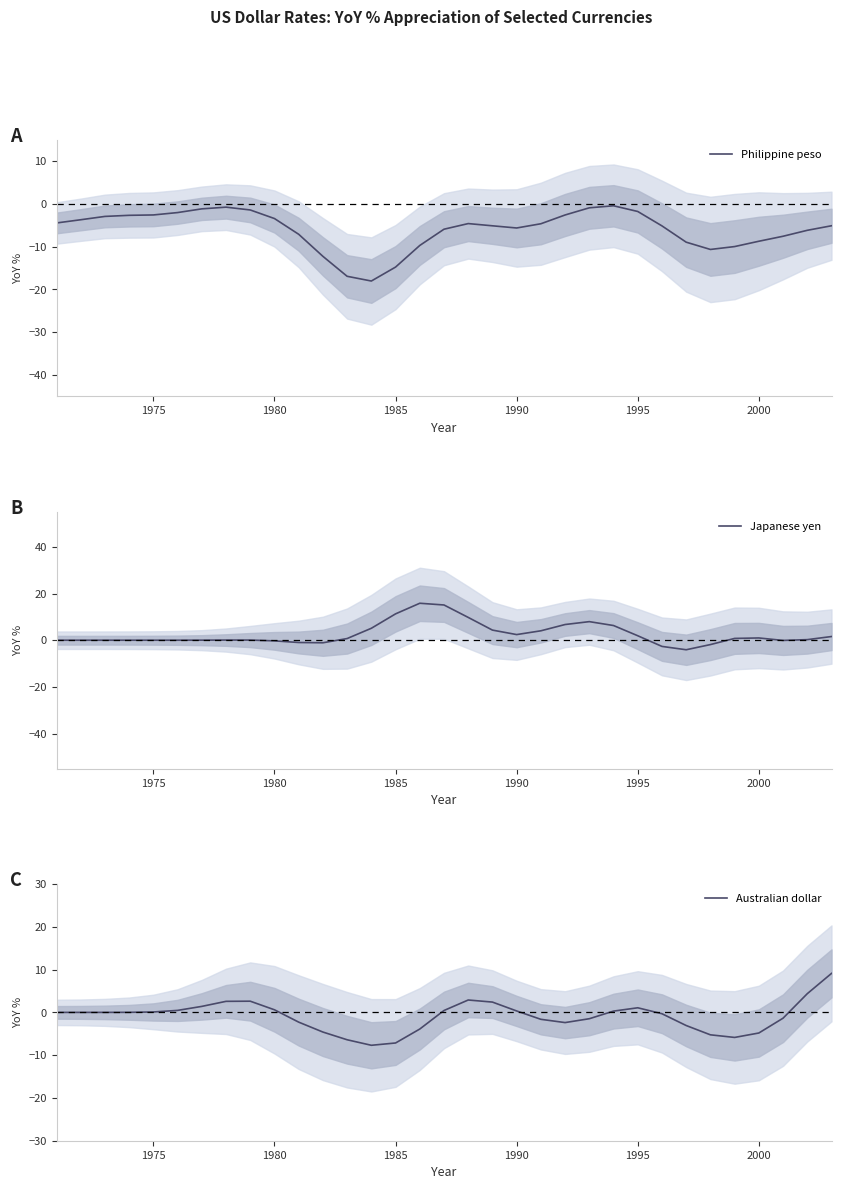

How many interior local valleys does the Australian dollar series have?

3